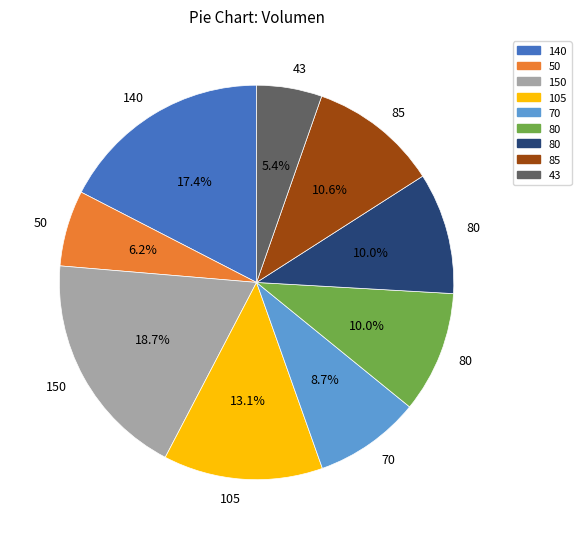

Is there a majority slice in this chart?

No